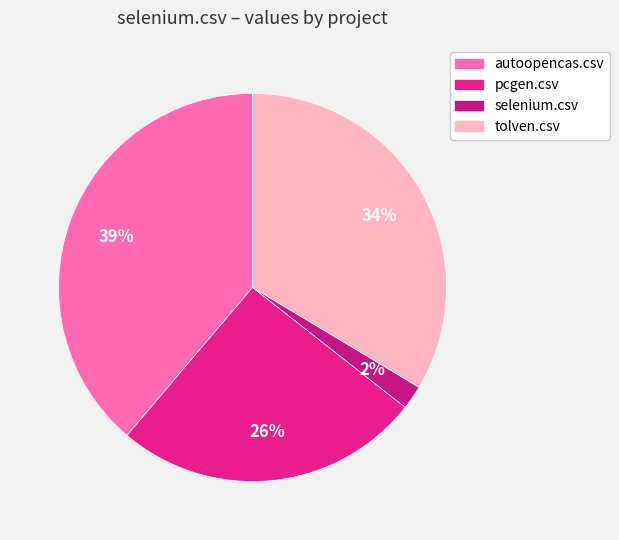

How many slices are in this pie chart?

4